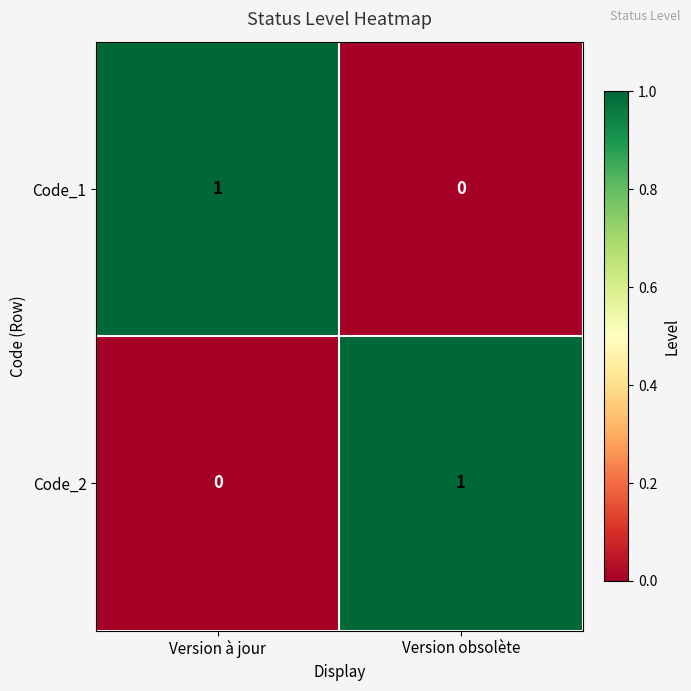

At Version obsolète, list the series in order from smallest to largest.

Code_1, Code_2